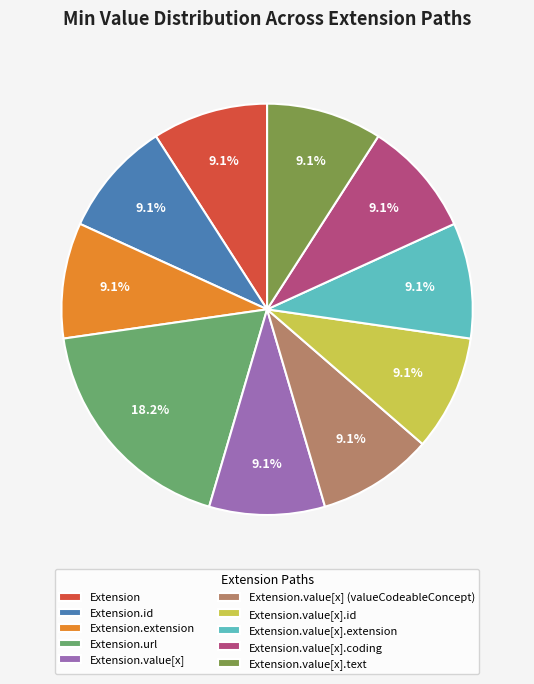

Does Extension.url account for over 50% of the chart?

No